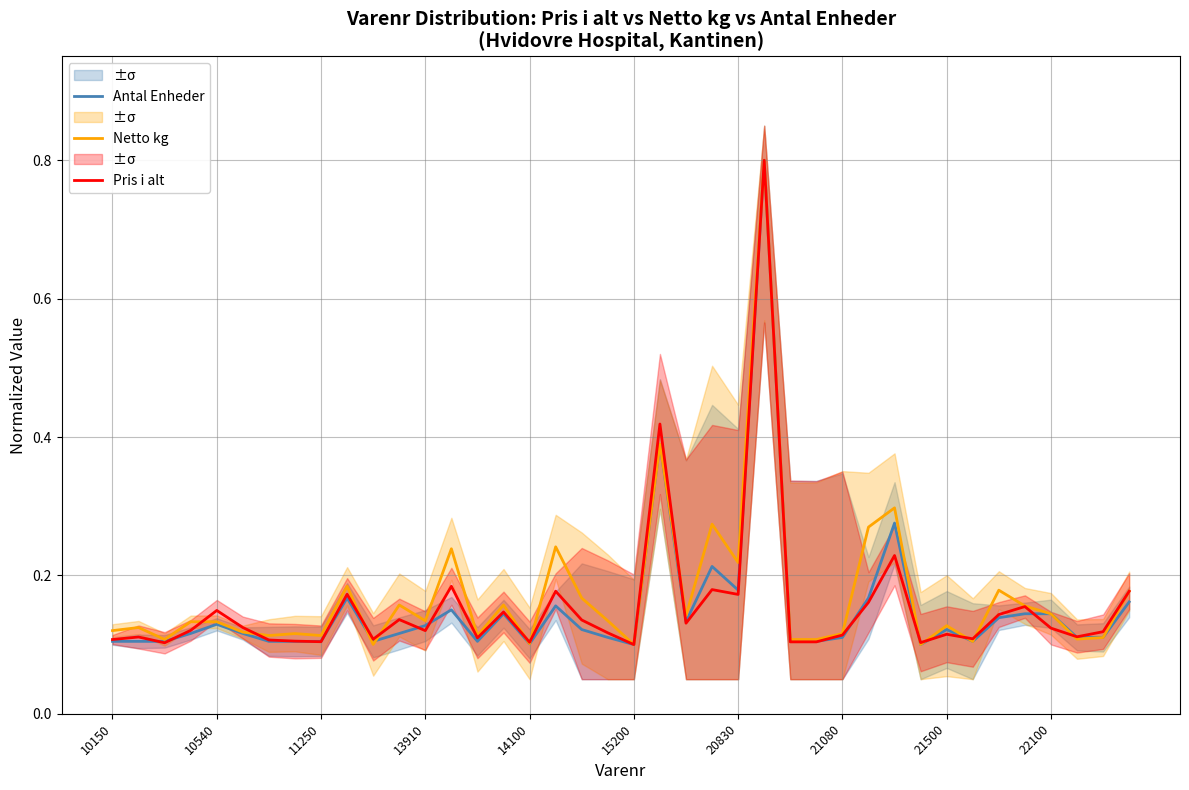

True or false: Netto kg has more than 2 points higher than both neighbors.

True